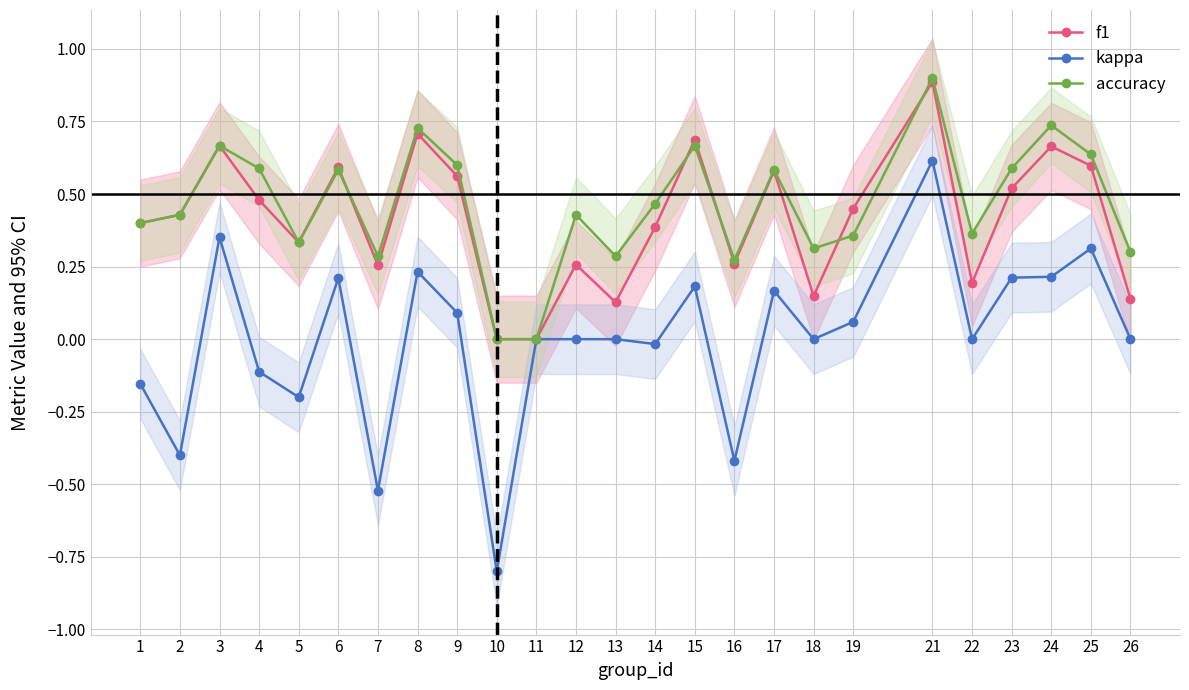

How many values in the accuracy series exceed 0?

23